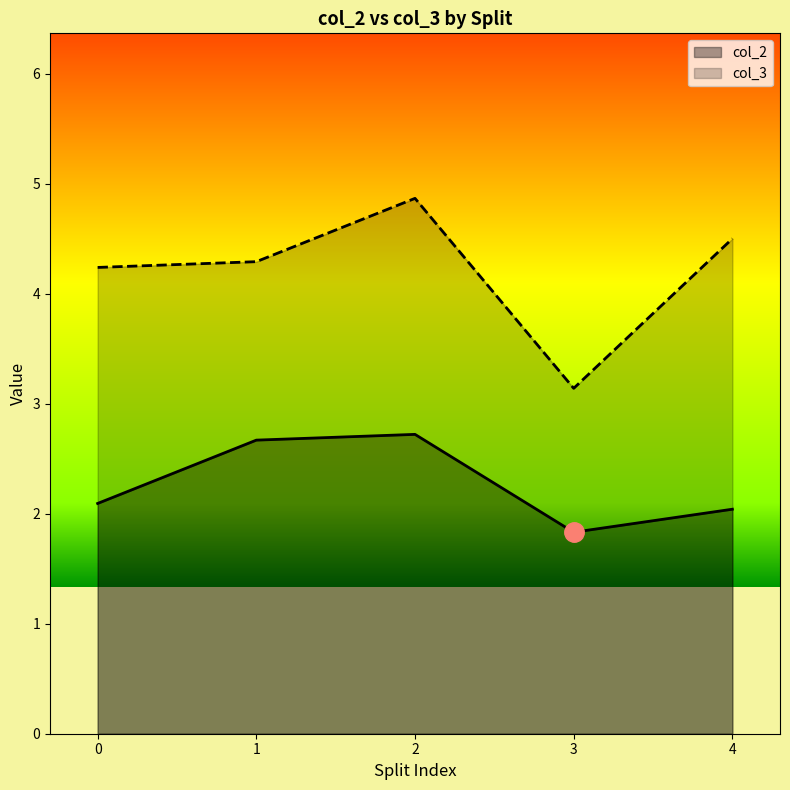

The col_3 series shows 4.9 at 2. True or false?

True